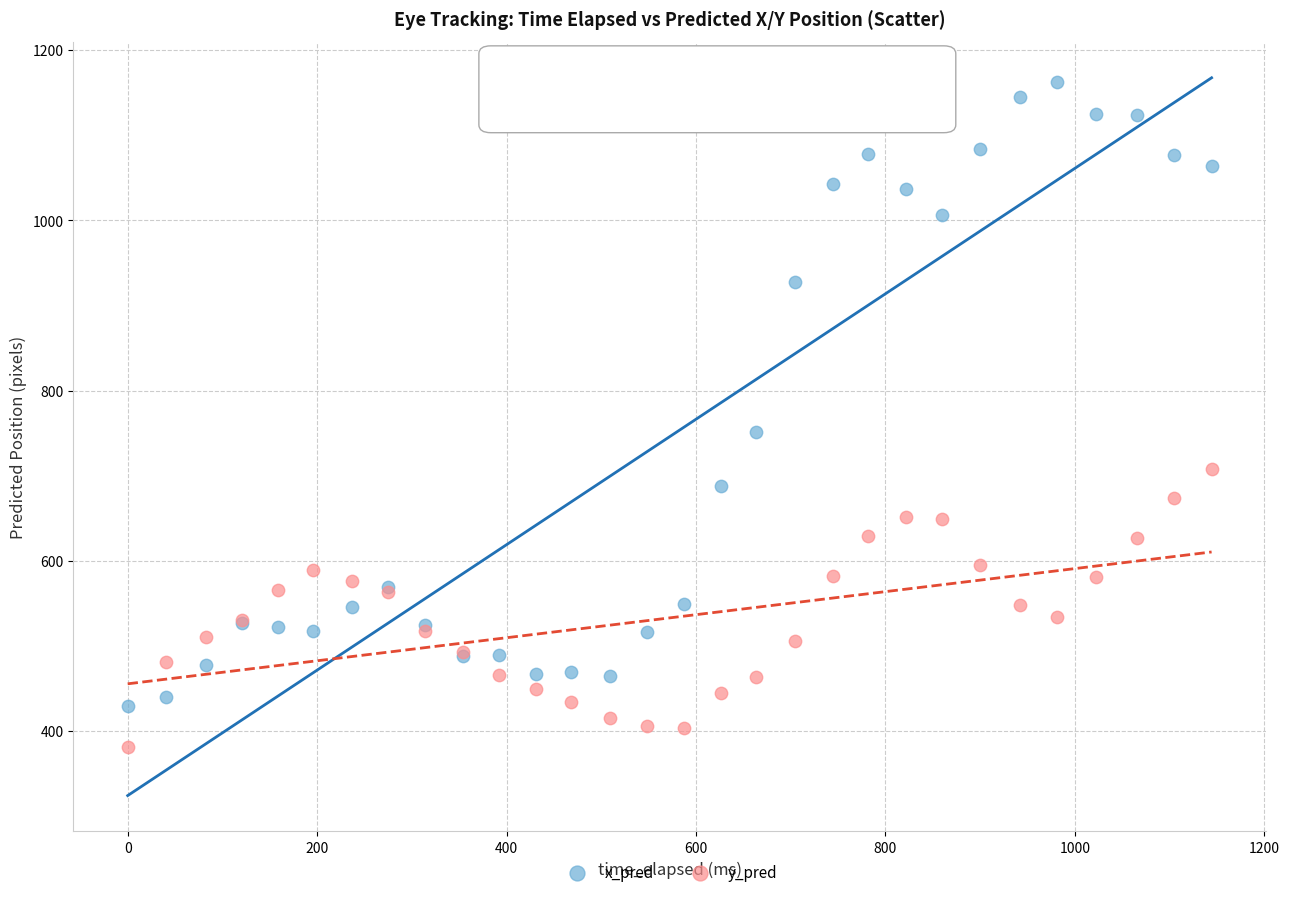

Across all series, what Y value is closest to 772?

751.4